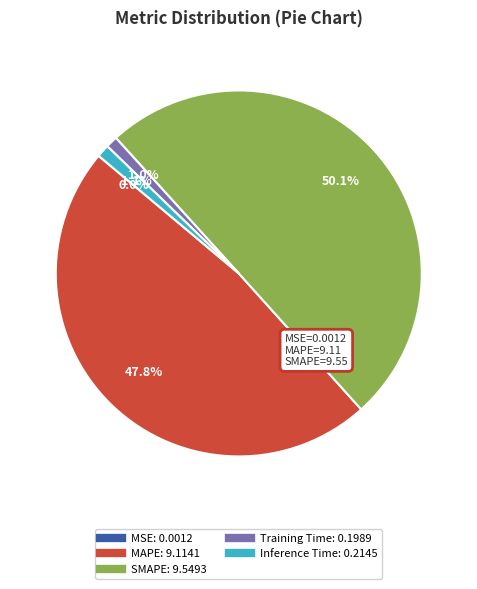

True or false: SMAPE accounts for 50% of the total.

True